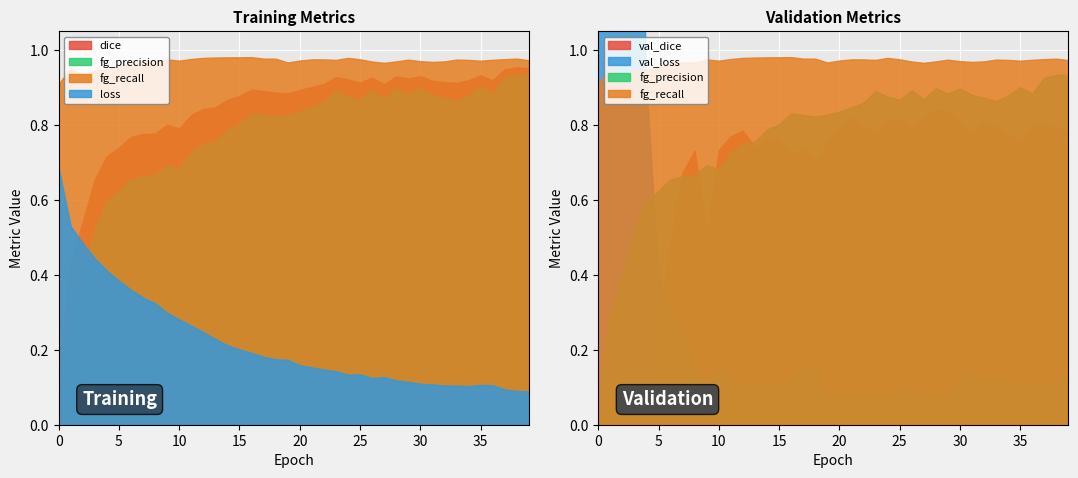

What are all the series names shown in the legend?

dice, fg_precision, fg_recall, loss, val_dice, val_loss